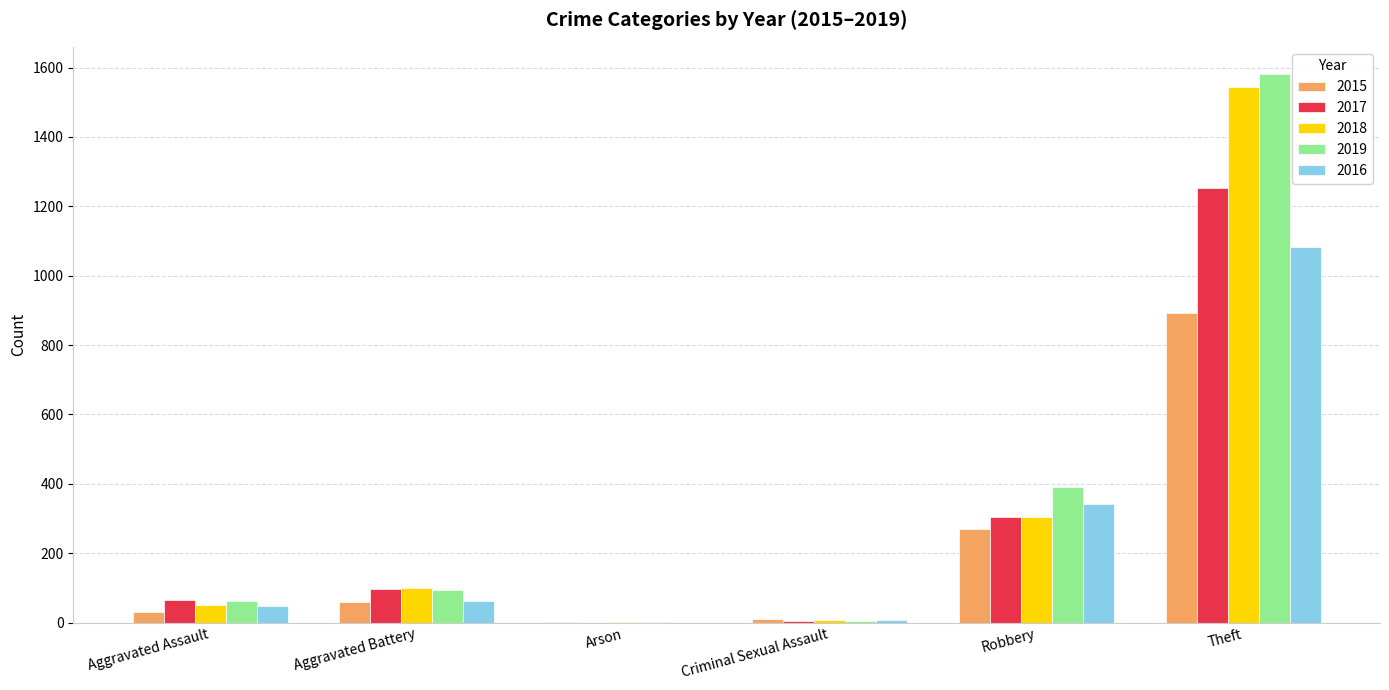

How many distinct data groups are displayed?

5